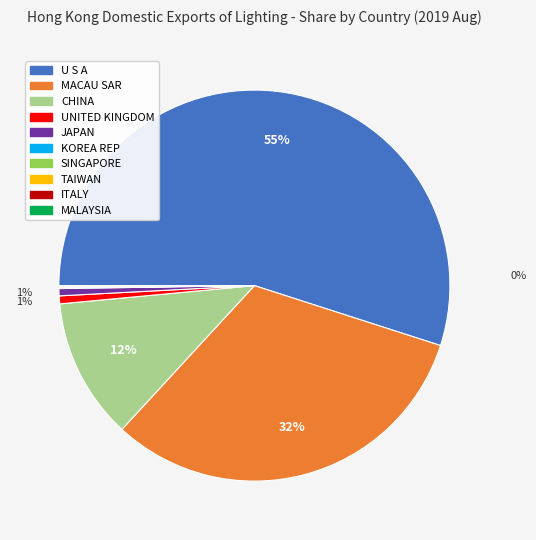

What is the majority slice?

U S A